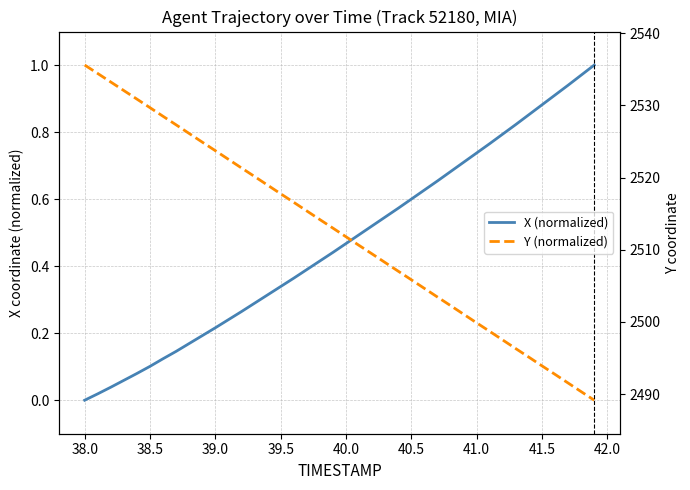

At how many categories does at least one series exceed 0?

40